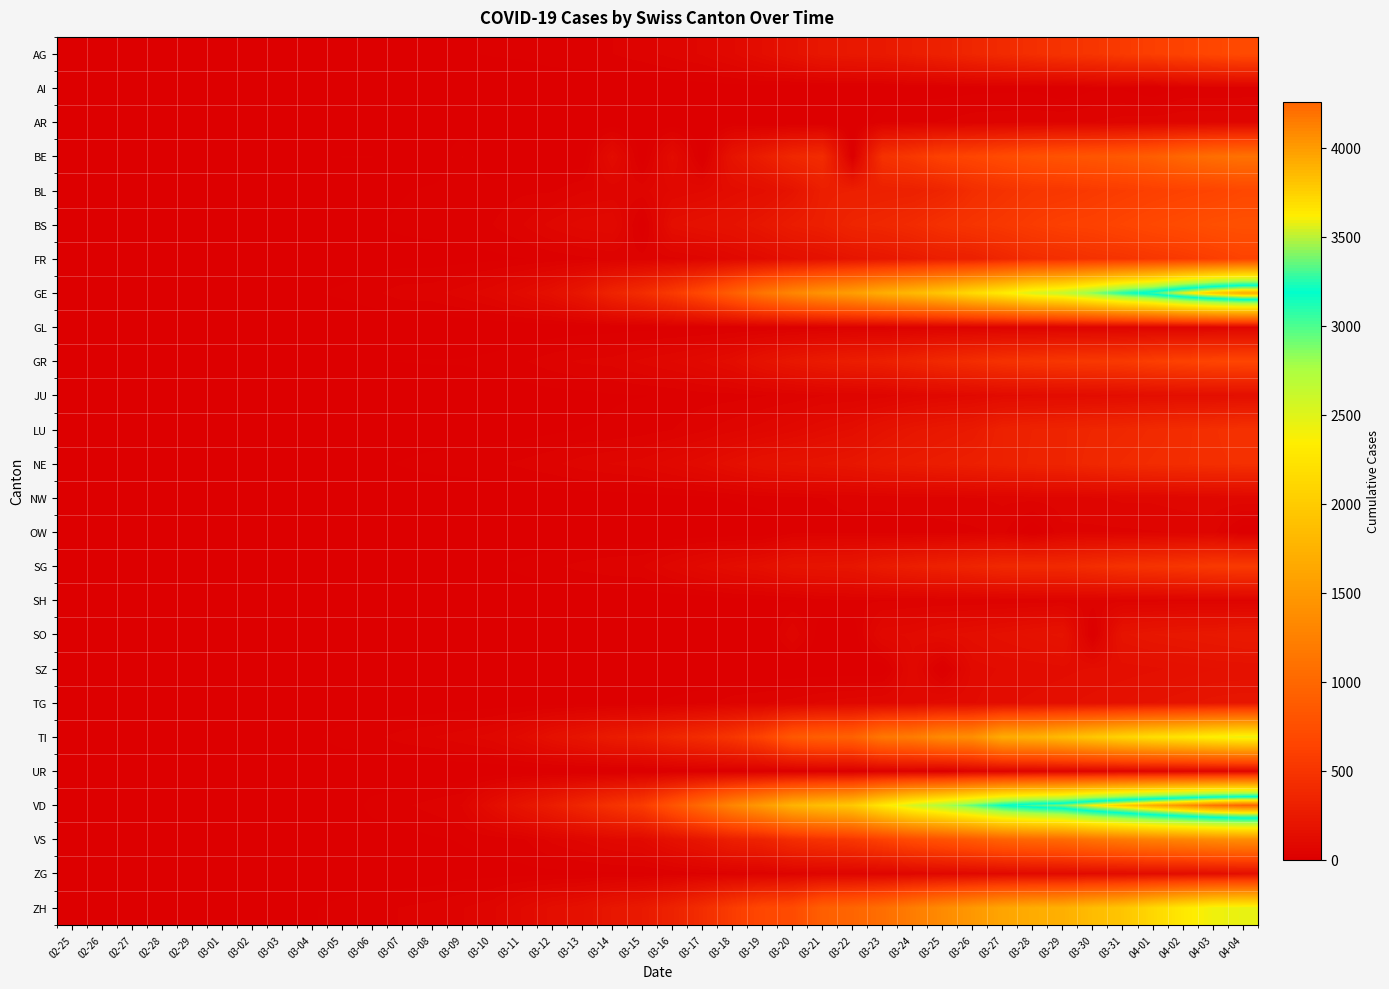

List the series in order of their peak value, highest first.

VD, GE, ZH, TI, VS, BE, BS, AG, BL, GR, FR, SG, LU, NE, SO, TG, SZ, JU, ZG, NW, AR, UR, GL, OW, SH, AI